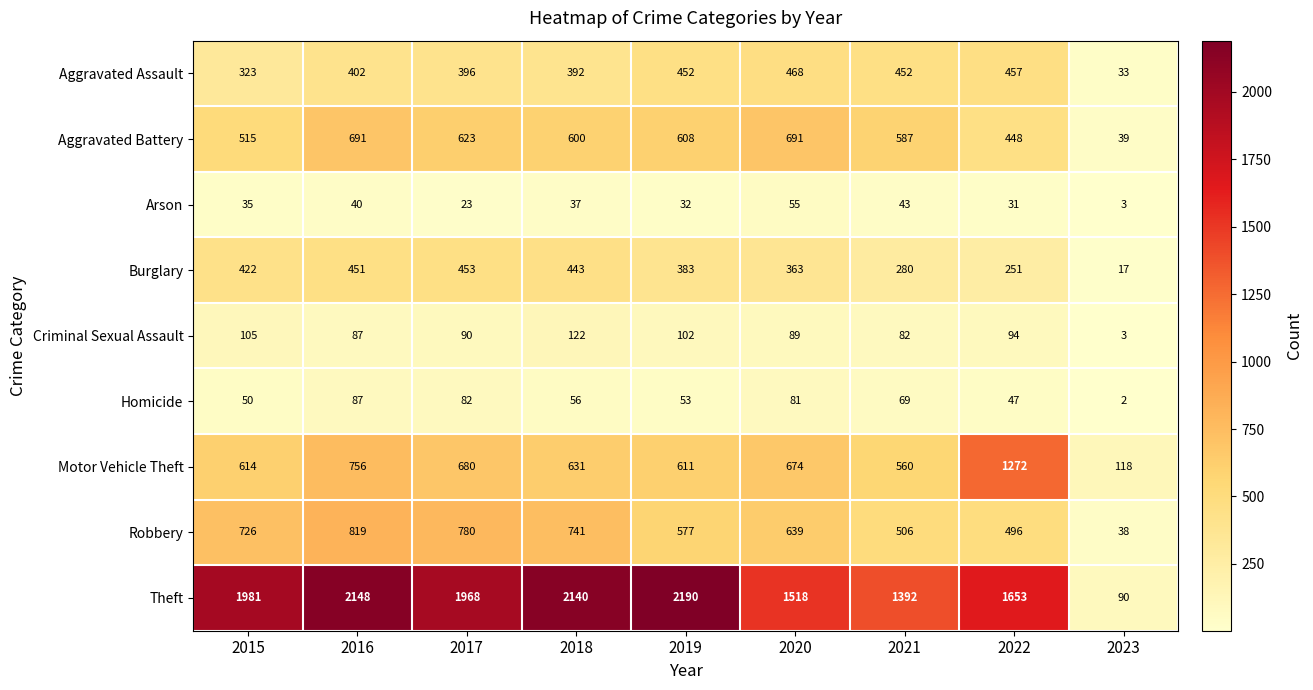

Is it true that Arson equals 31 at 2022?

True